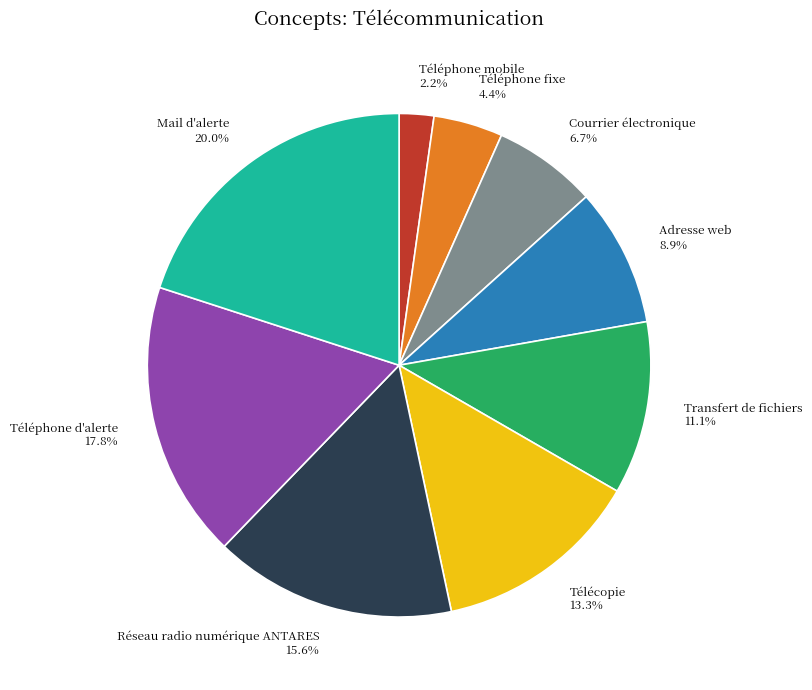

Does Téléphone fixe represent more than half of the total?

No